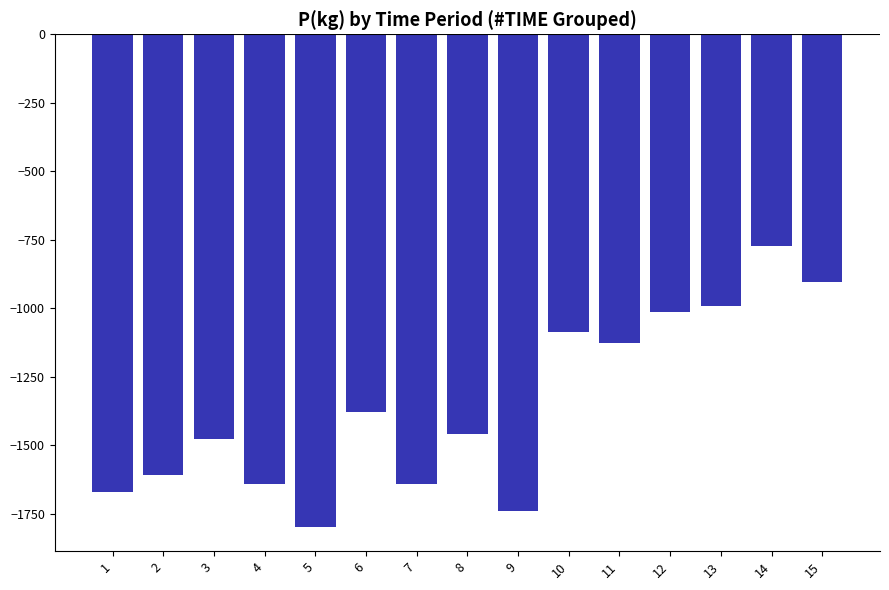

What is the sum of all values?

-20308.2